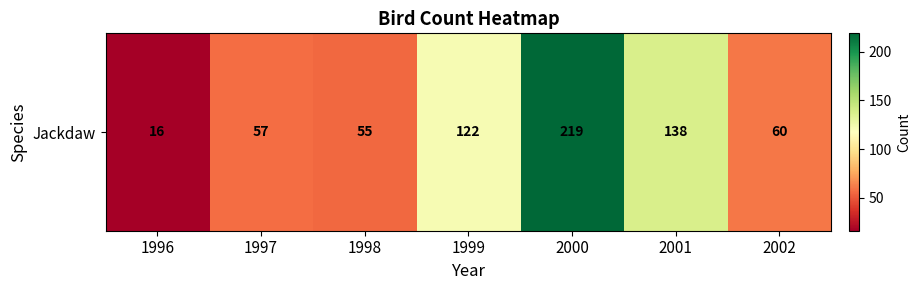

Between 2001 and 2000, which is larger?

2000